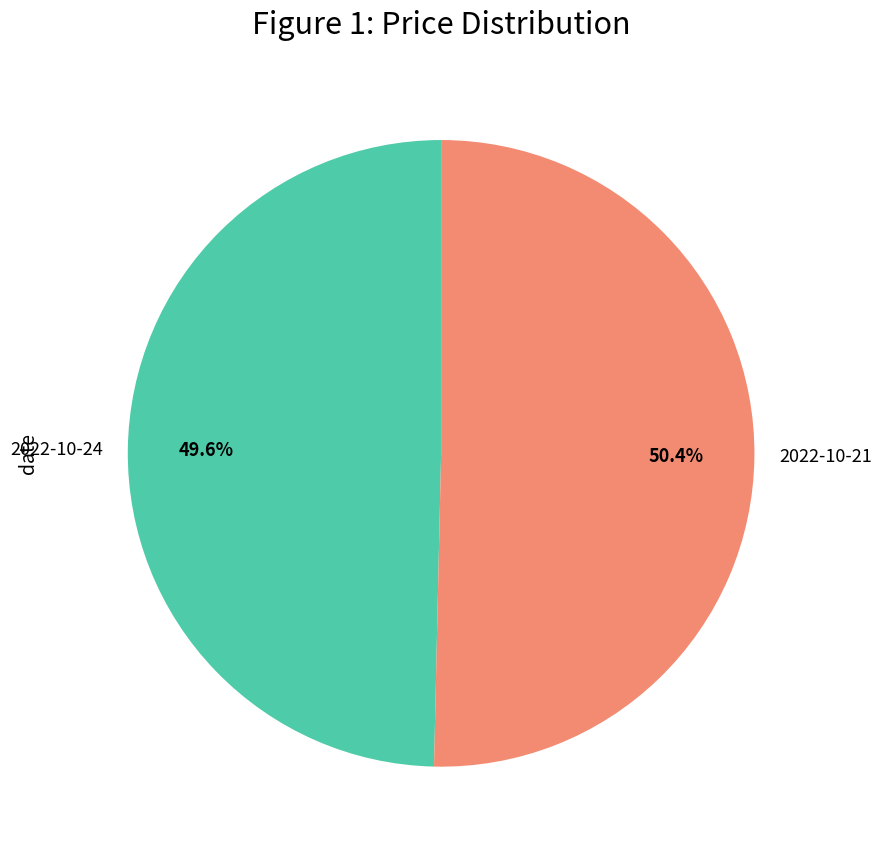

How many slices are in this pie chart?

2